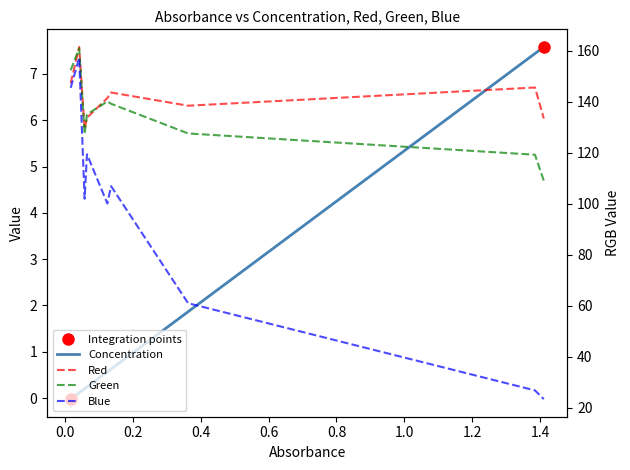

What are all the series names shown in the legend?

Concentration, Red, Green, Blue